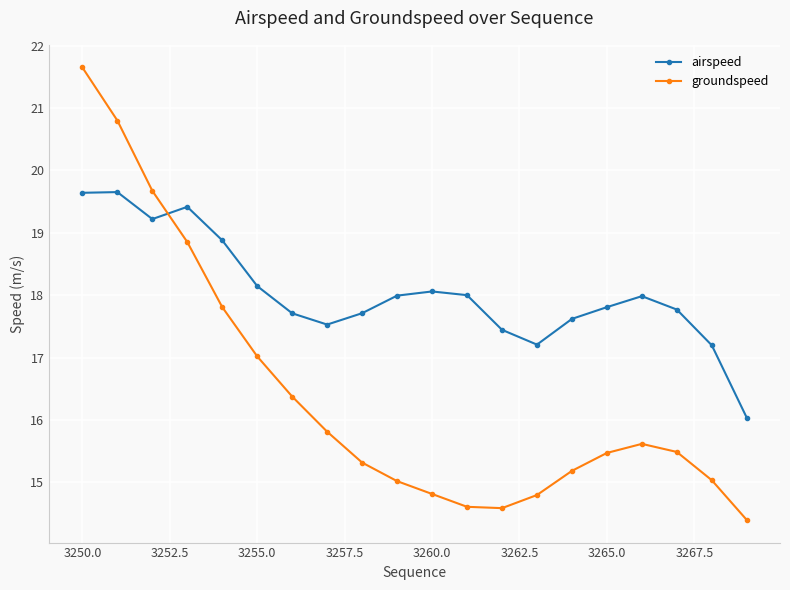

List the series in order of their peak value, lowest first.

airspeed, groundspeed